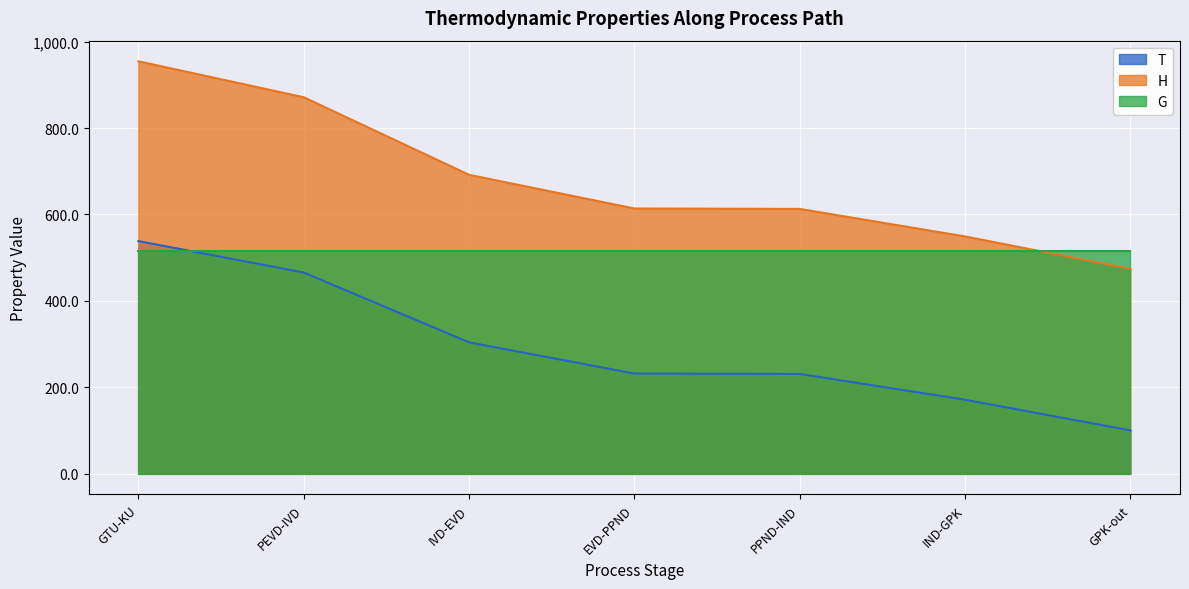

The H series shows 474.3 at GPK-out. True or false?

True